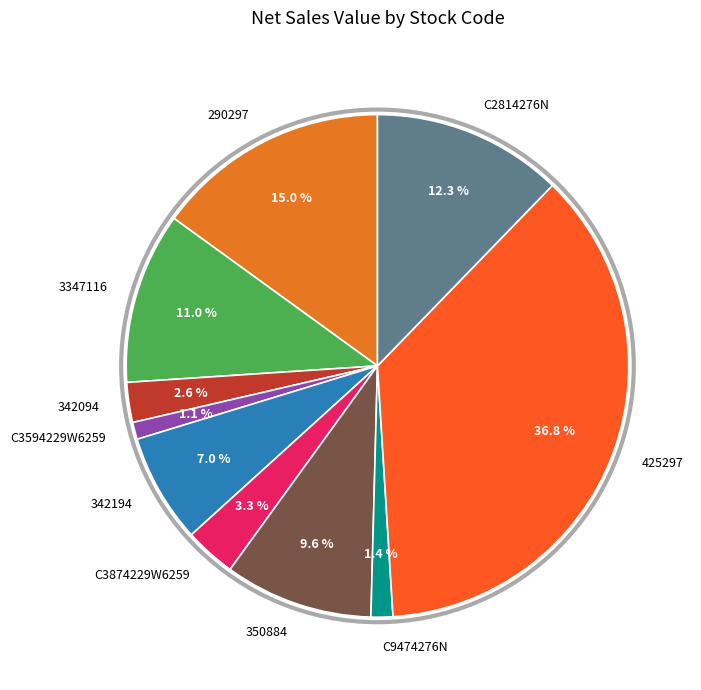

To the nearest percent, what portion does C3594229W6259 represent?

1%